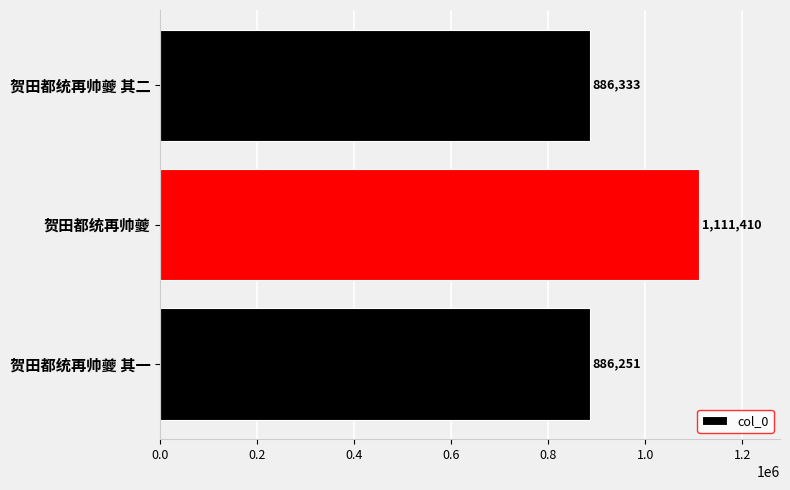

What is the sum of all values?

2883994